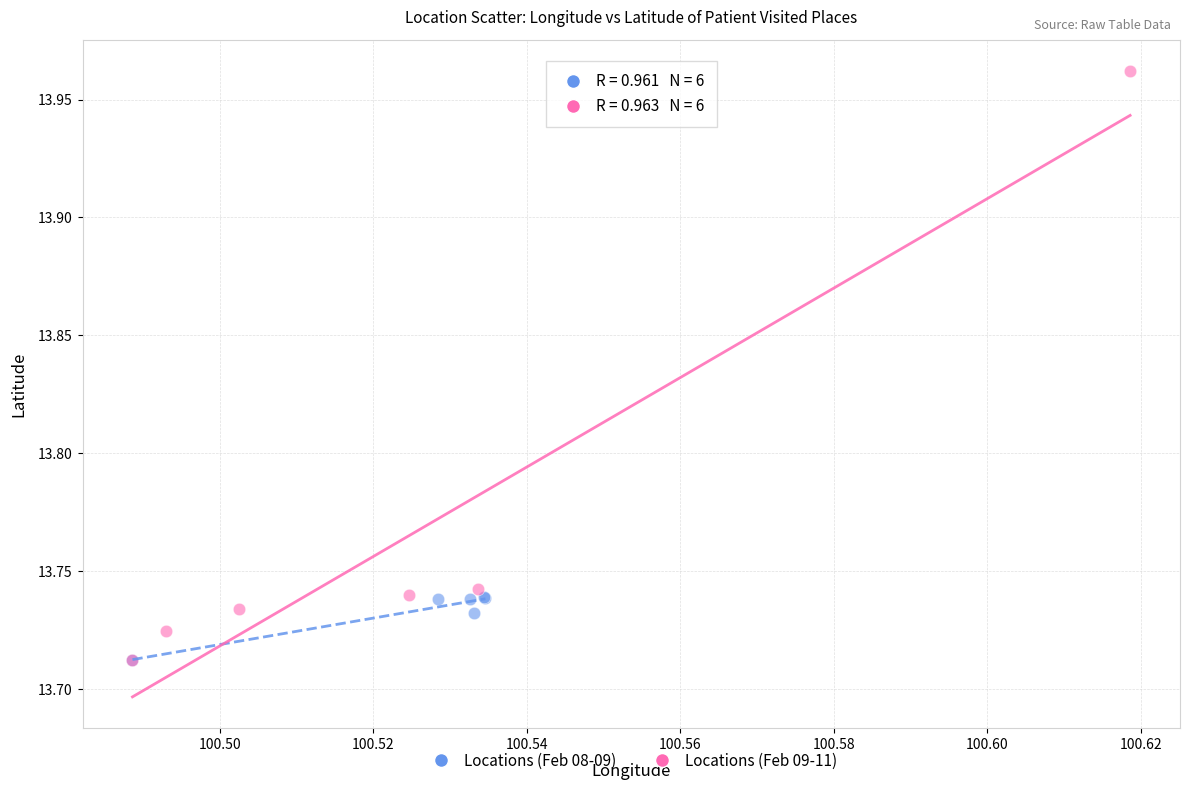

Which series contains the highest Y value?

Locations (Feb 09-11)